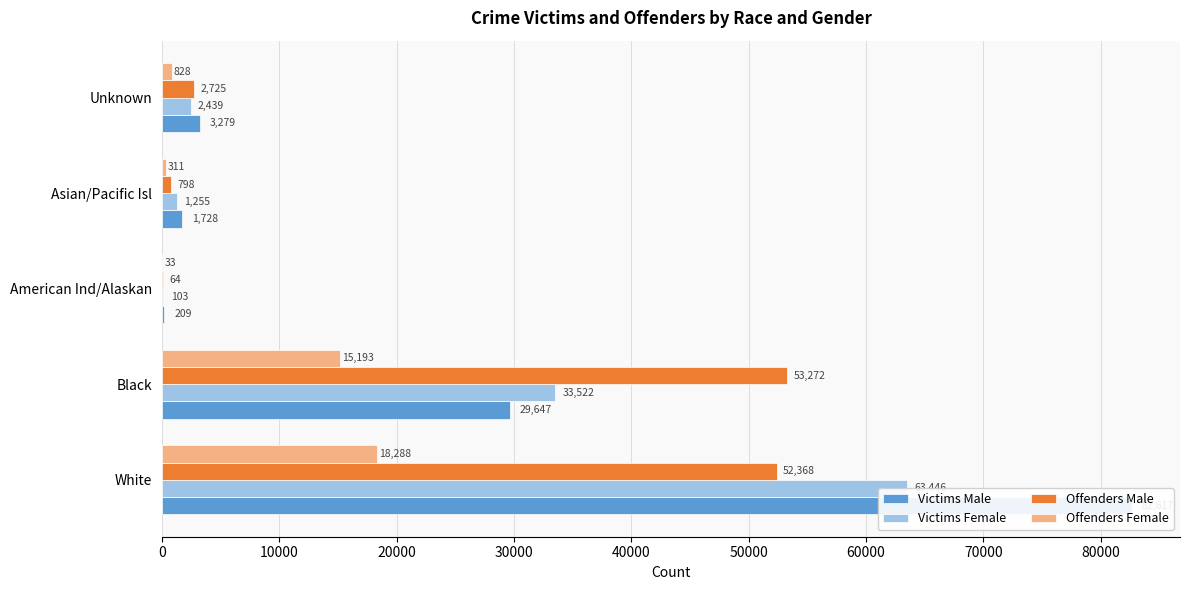

Between Asian/Pacific Isl and Unknown, which series saw the biggest shift?

Offenders Male